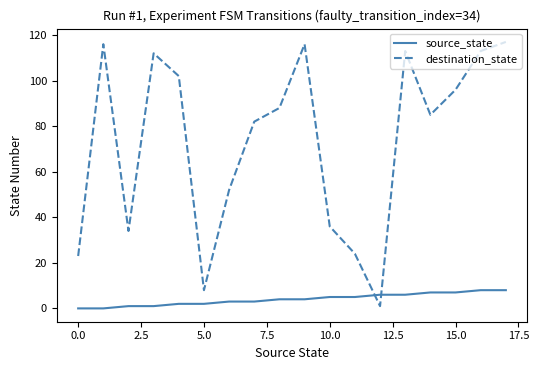

What is the greatest value displayed?

117